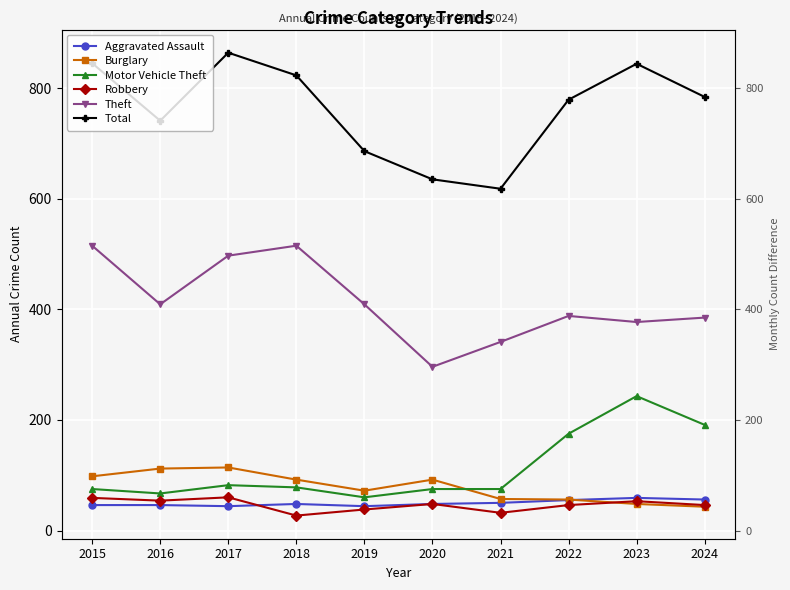

What is the highest value of the Motor Vehicle Theft series?

243